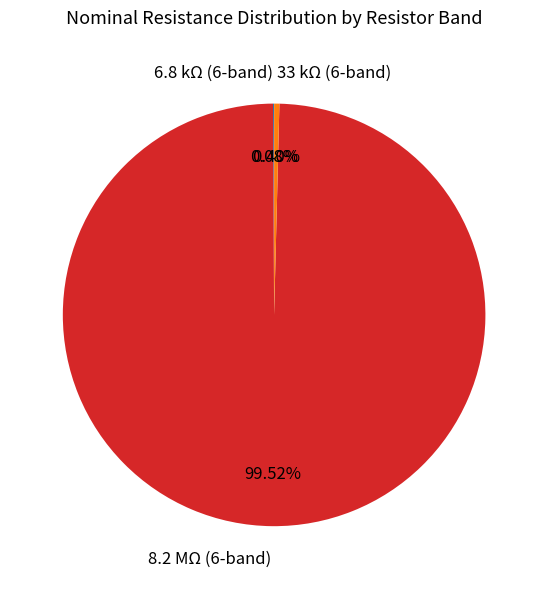

Approximately how many times larger is the value at 8.2 MΩ (6-band) compared to 33 kΩ (6-band)?

248.5